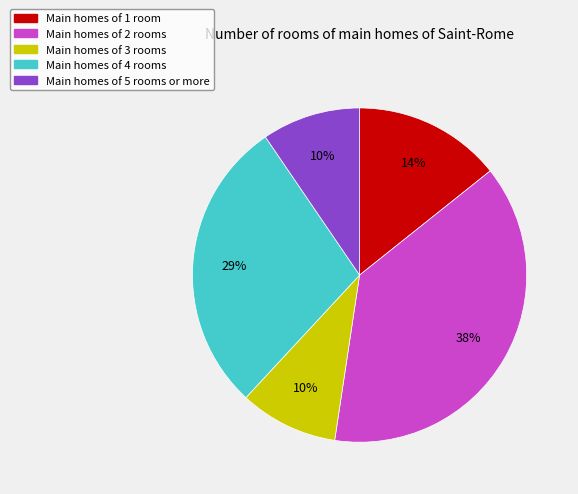

To the nearest percent, what is the combined percentage of Main homes of 2 rooms and Main homes of 3 rooms?

48%